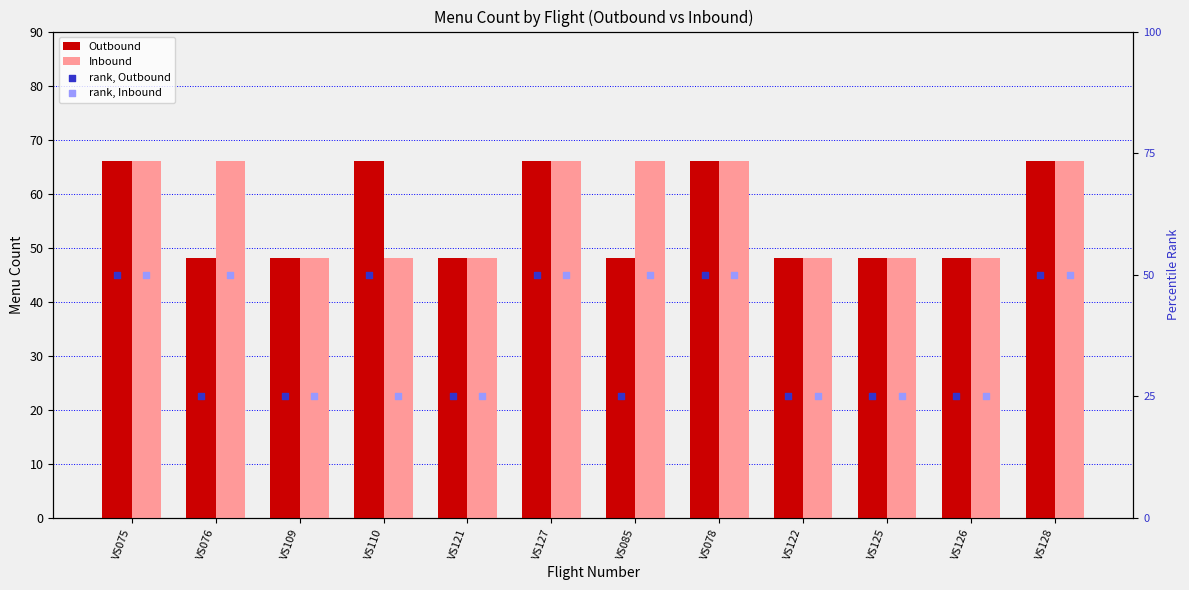

What is the total value across all series at VS076?

189